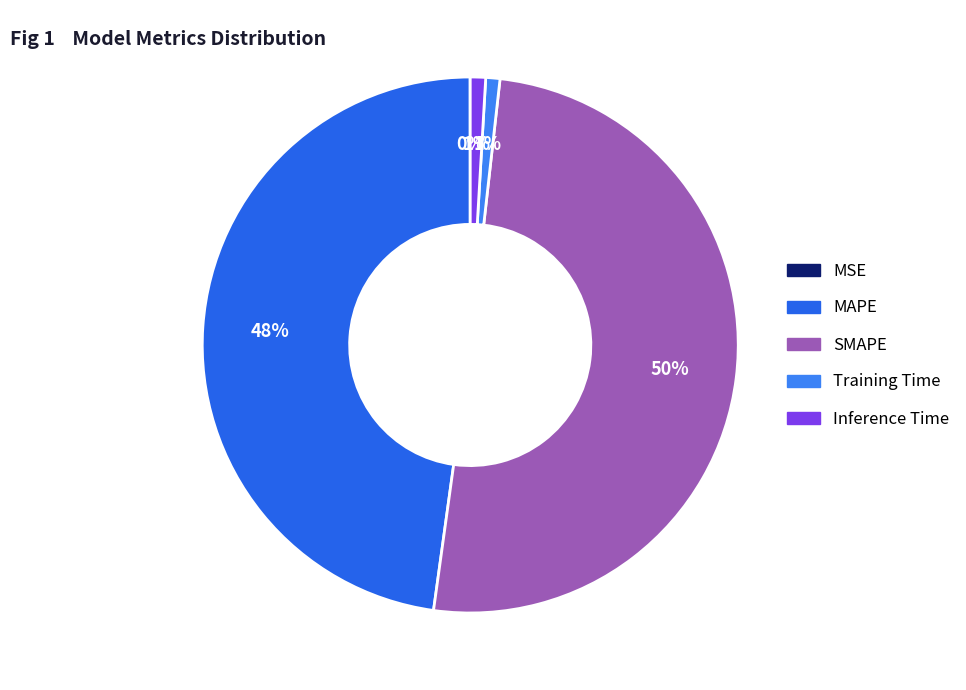

To the nearest percent, what portion does Inference Time represent?

1%